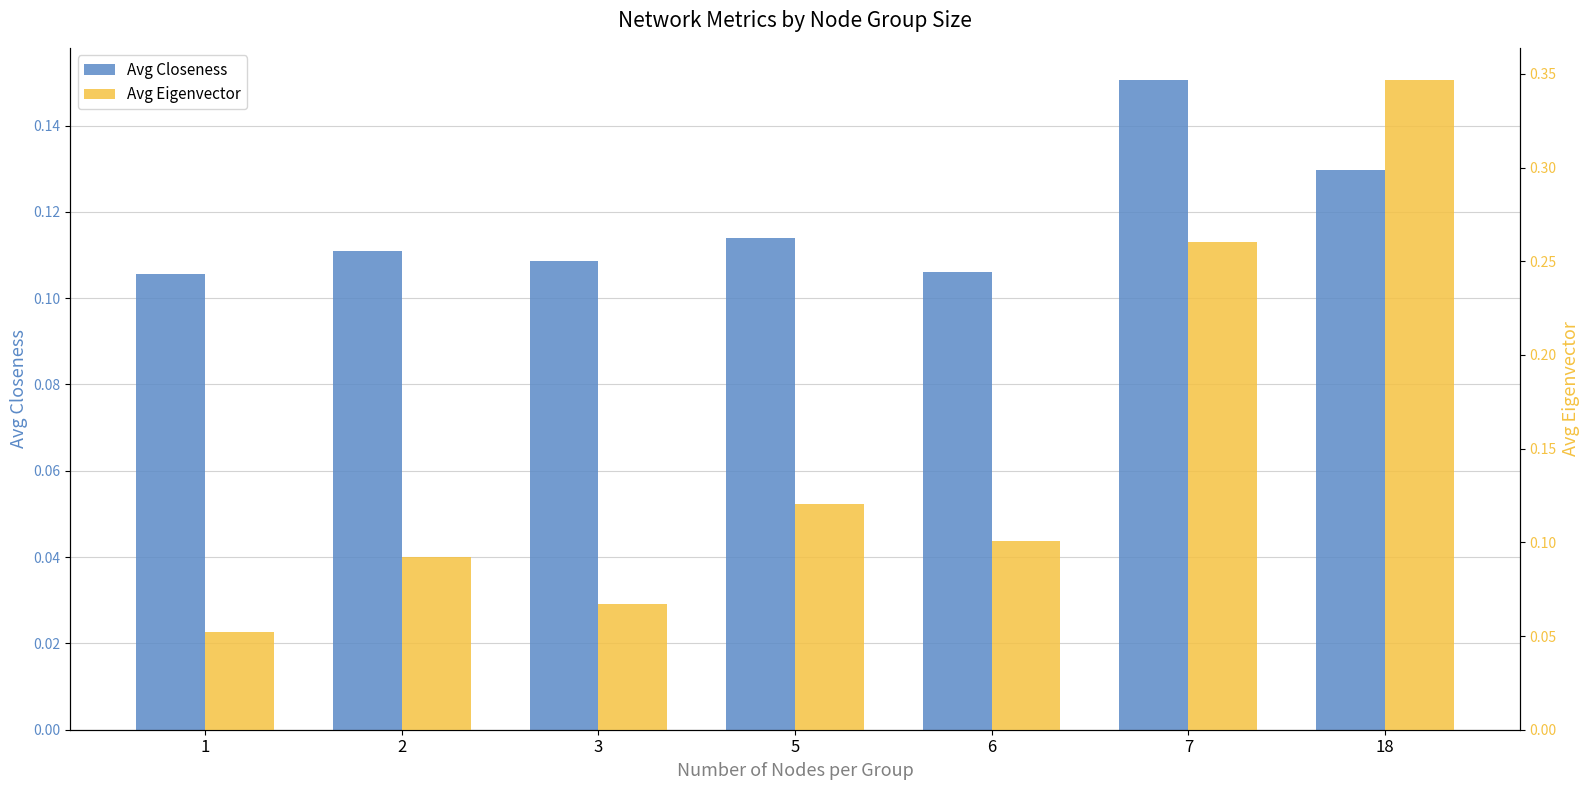

How many groups of bars are there?

7